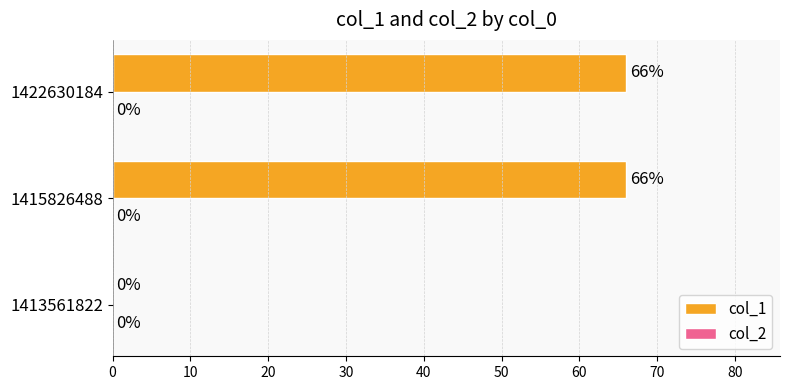

What is the change in value from 1413561822 to 1422630184?

+66